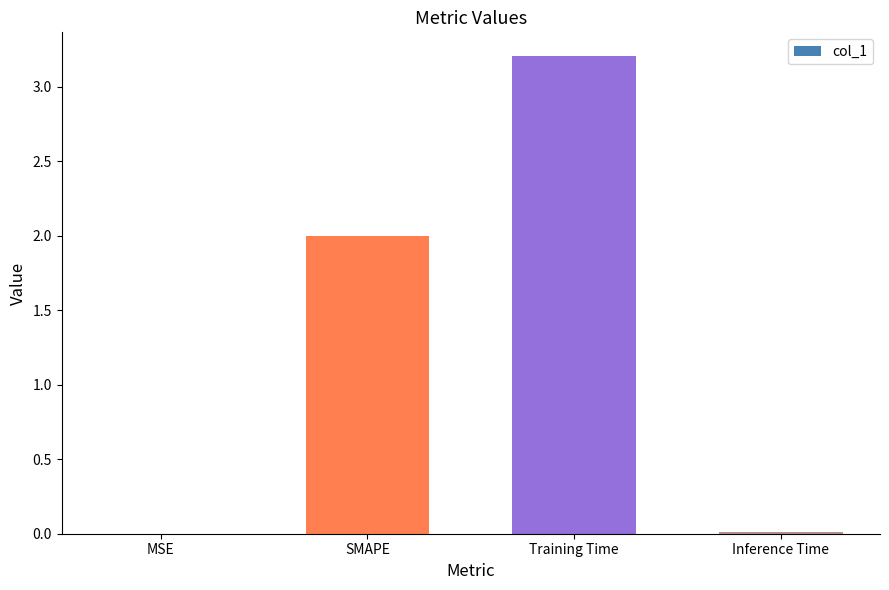

The chart shows a value of 0.7 at Training Time. True or false?

False